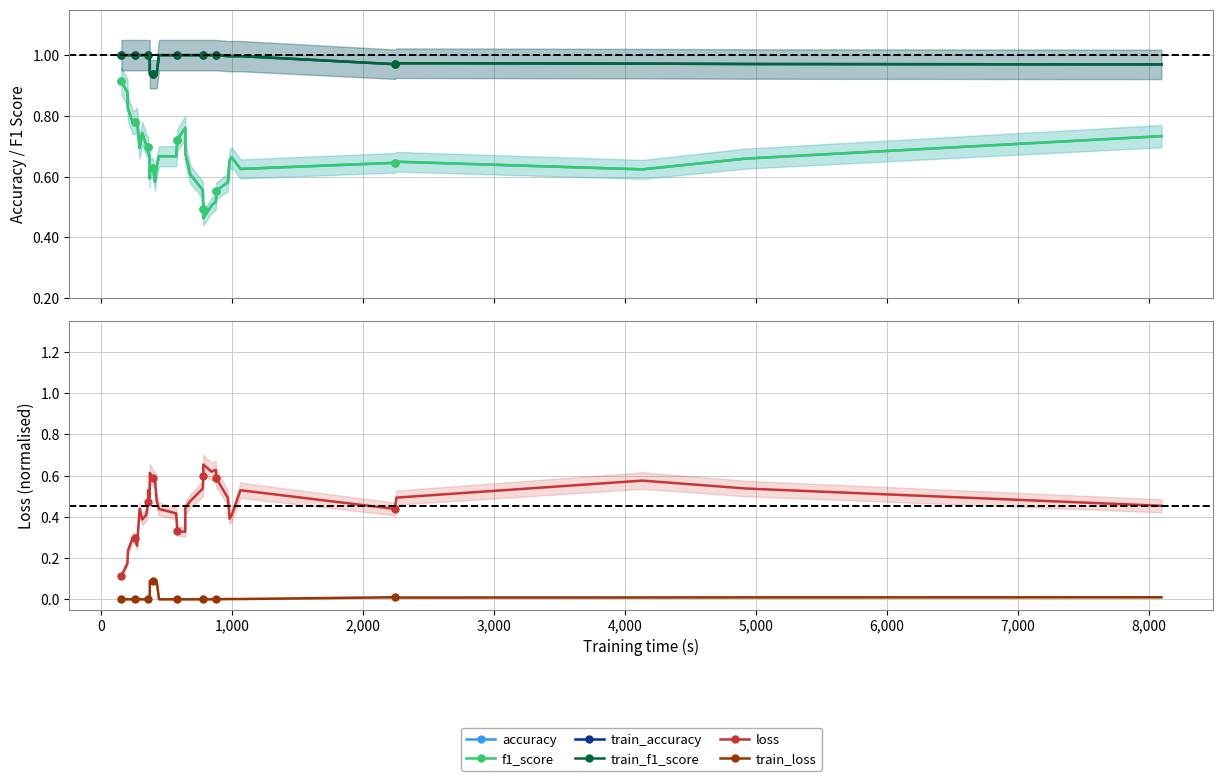

True or false: f1_score has a value of 0.7 at 6,000.

True